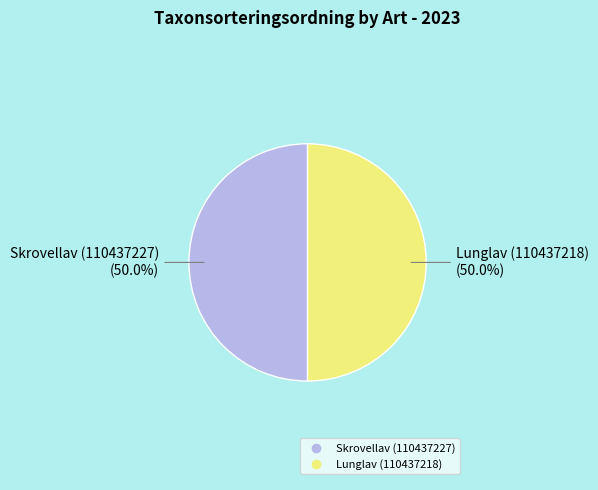

How many slices are in this pie chart?

2